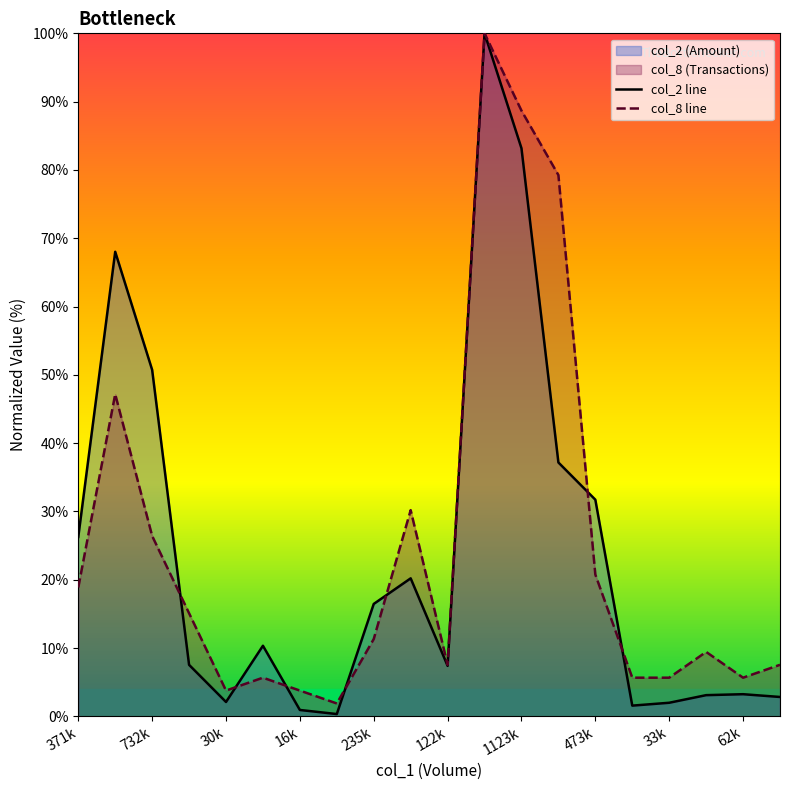

Which series has the widest spread of values?

col_2 line